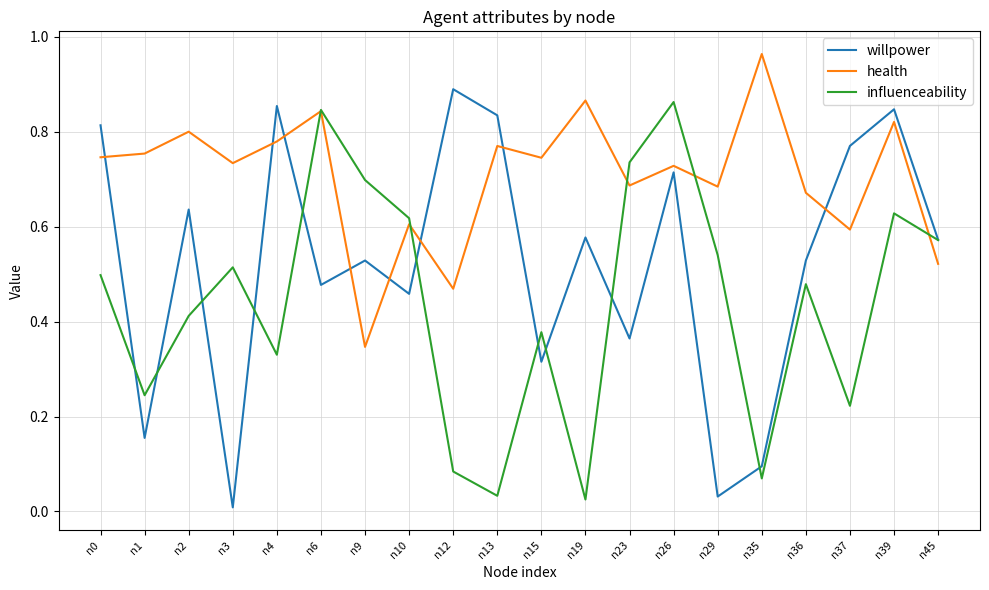

Does the chart display data point markers on the line(s)?

No